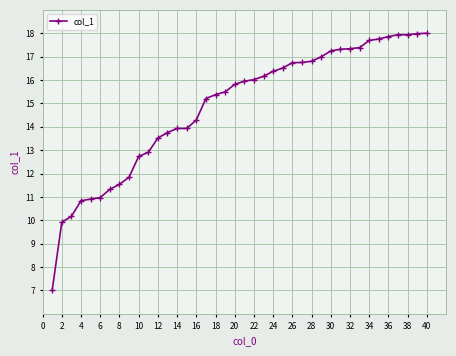

What is the sum of all values?

594.2